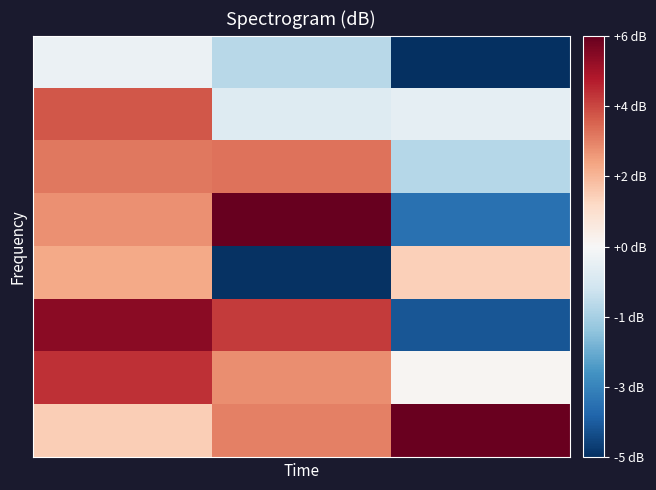

At how many categories does at least one series exceed 5?

3